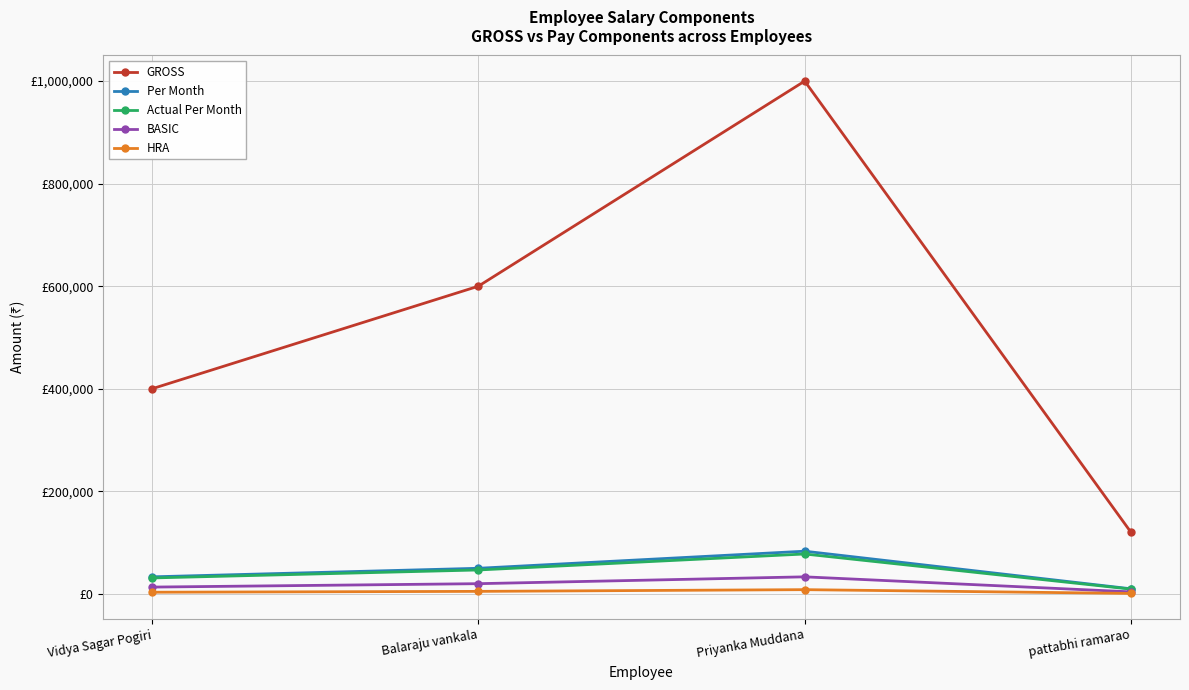

What are all the series names shown in the legend?

GROSS, Per Month, Actual Per Month, BASIC, HRA